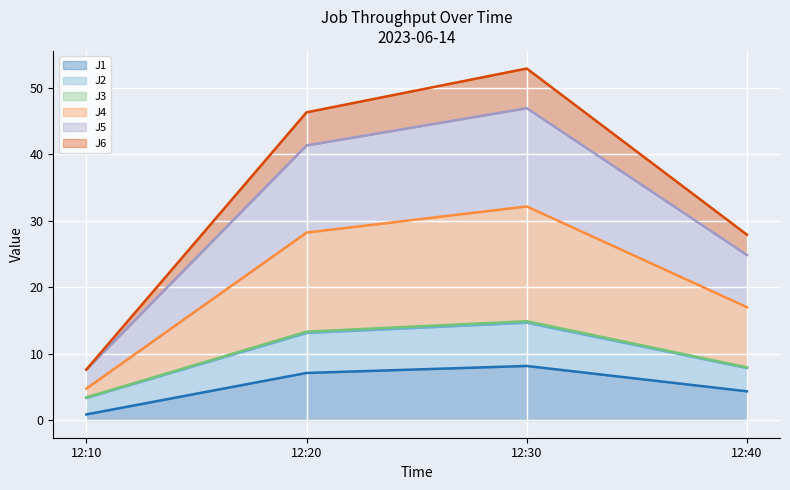

What is the maximum value for J1?

8.2